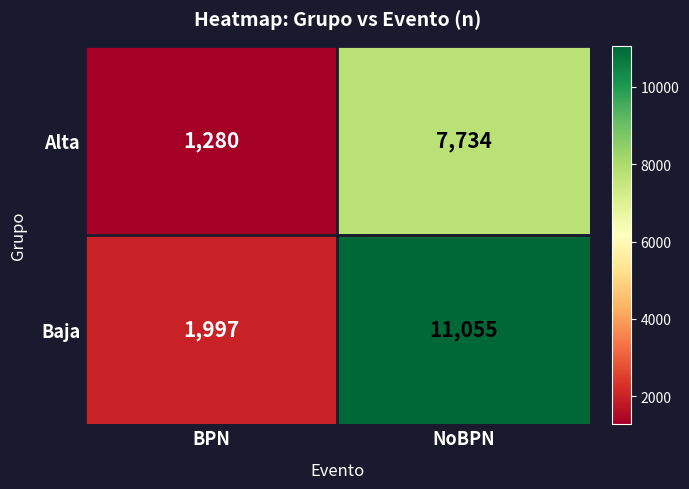

Reading right to left, what are all the values shown in this chart?

Alta: NoBPN=7734	BPN=1280
Baja: NoBPN=11055	BPN=1997